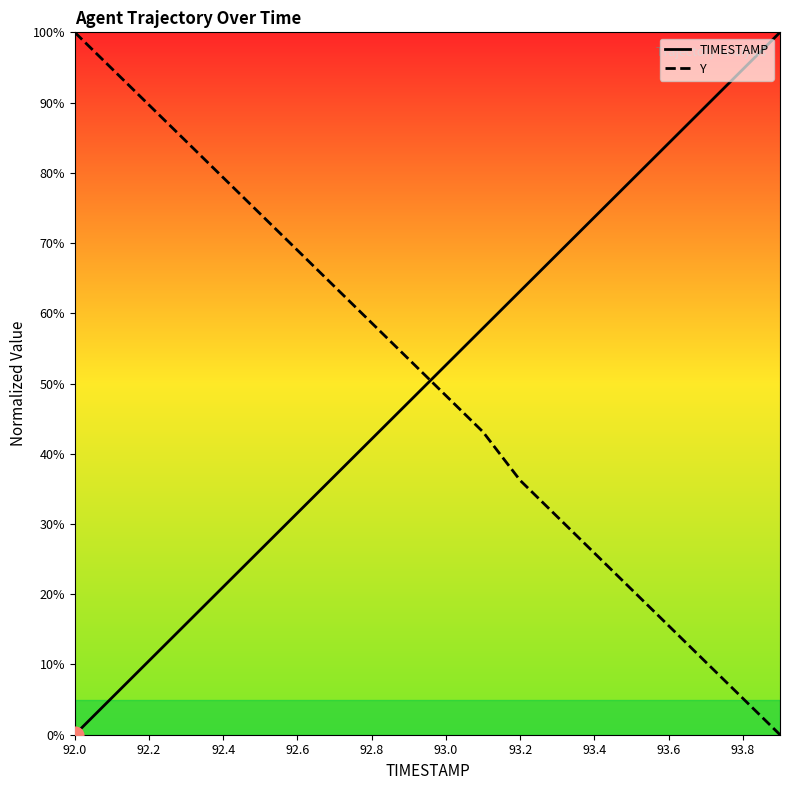

Which has a higher value, 19 or 92.0?

19